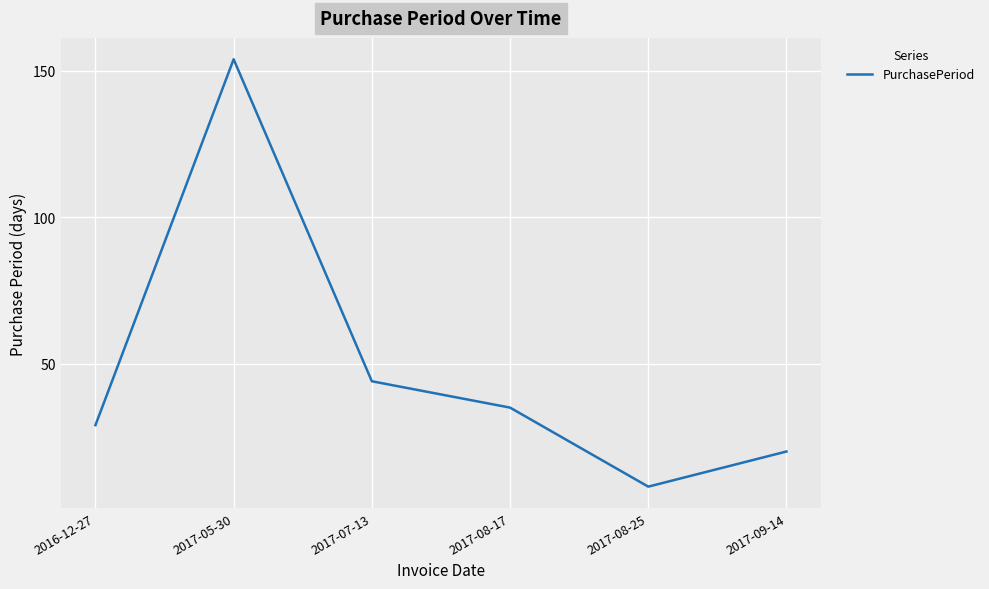

What position from the left is 2017-08-17?

4